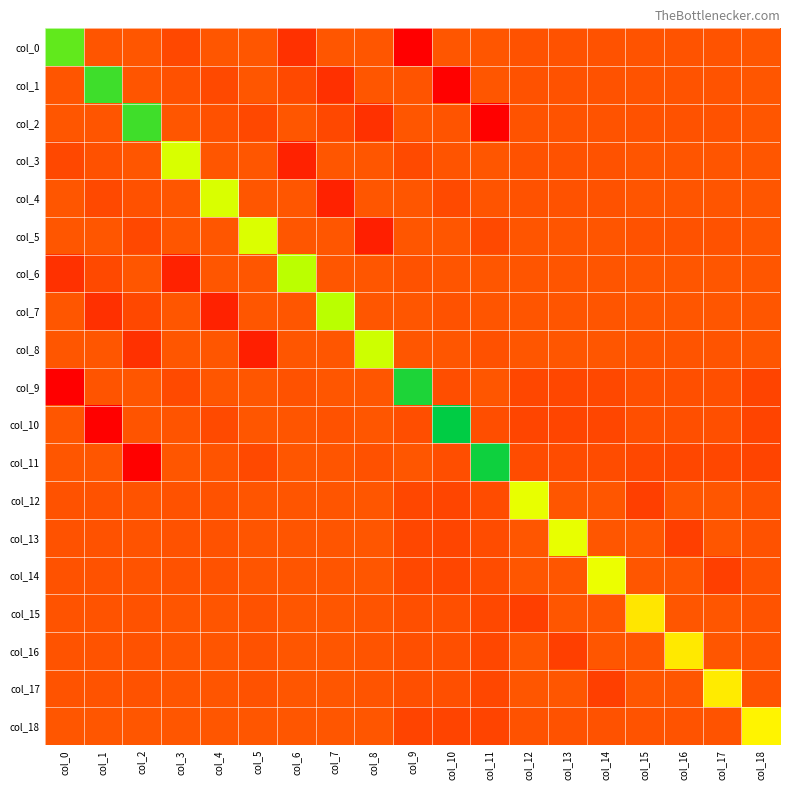

Which series has the widest spread of values?

col_10